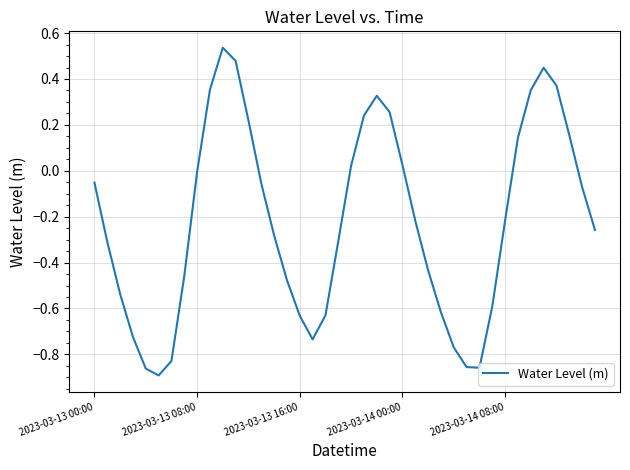

True or false: the data has more than 0 interior local peaks.

True